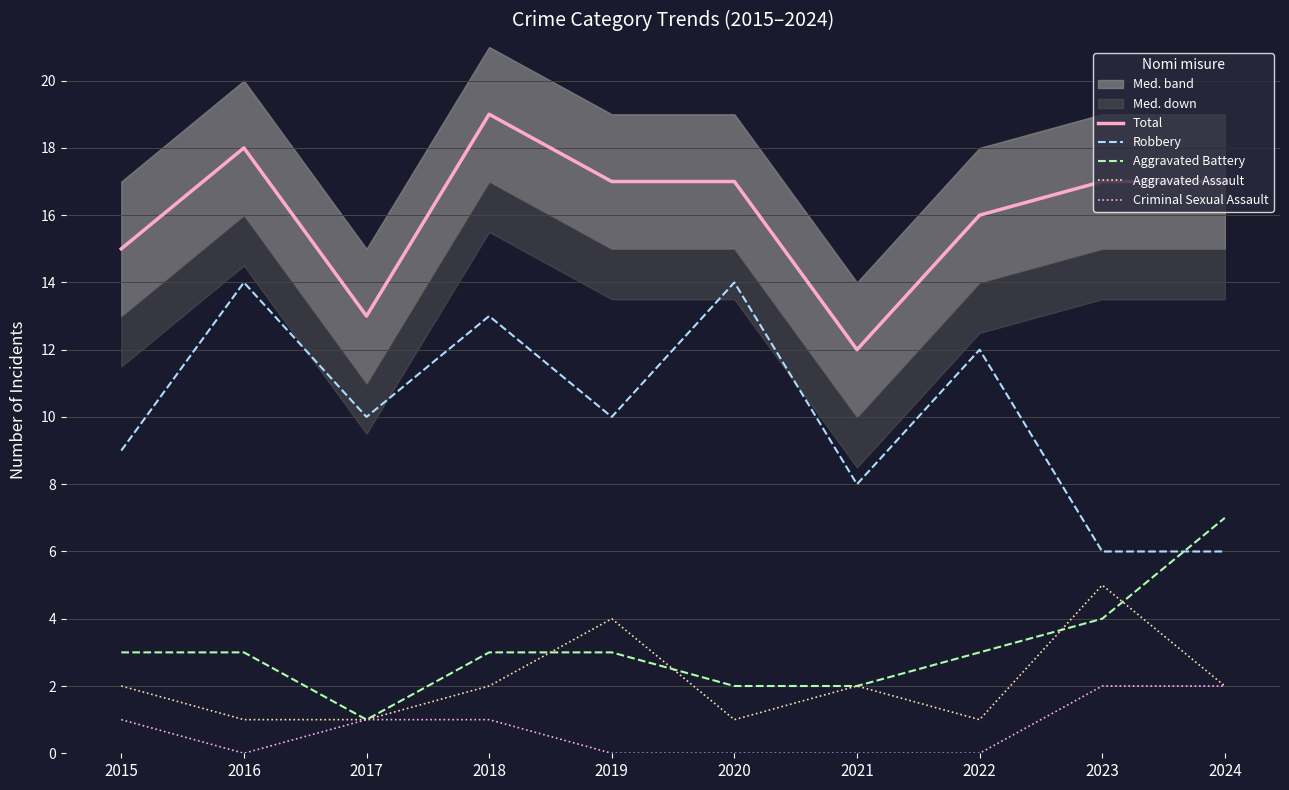

The Aggravated Battery series shows 2 at 2021. True or false?

True